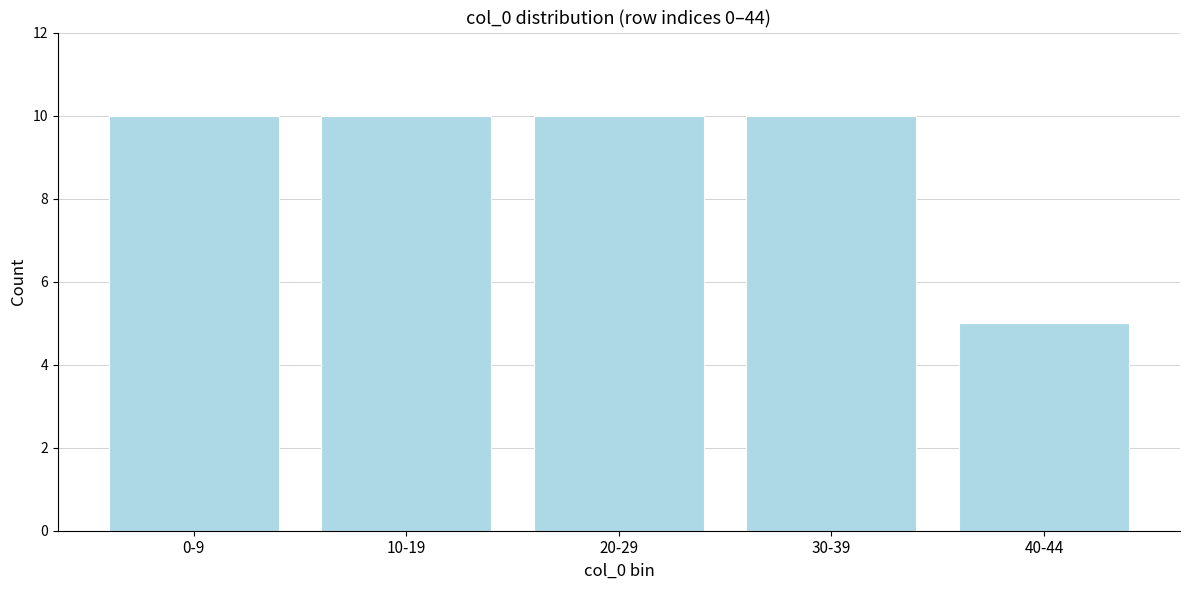

Reading left to right, what are all the values shown in this chart?

0-9=10	10-19=10	20-29=10	30-39=10	40-44=5